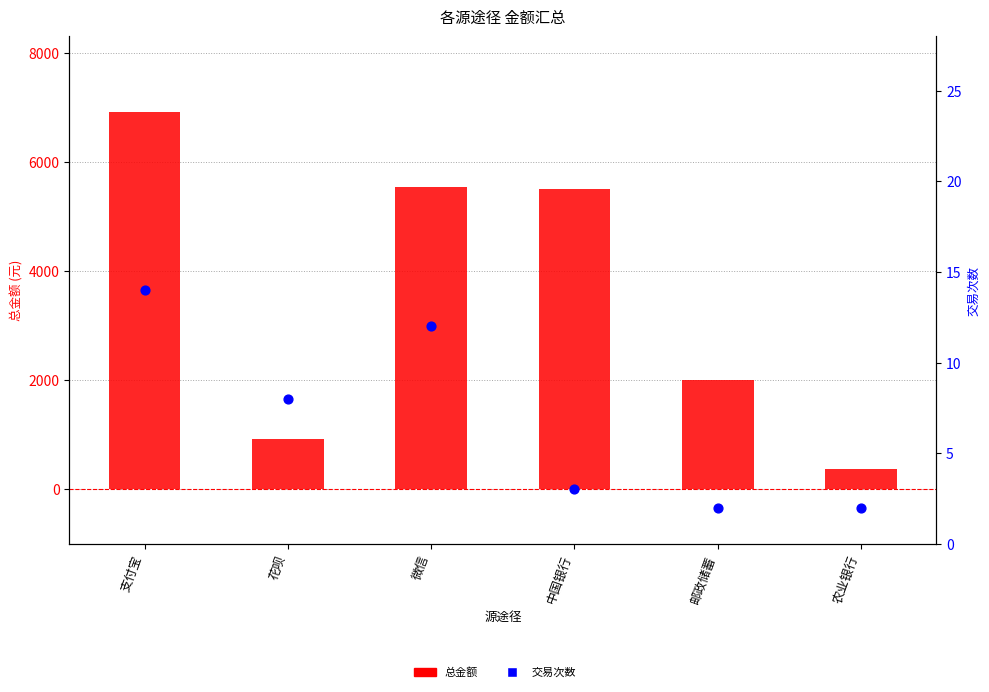

At which category is the sum across all series the highest?

支付宝